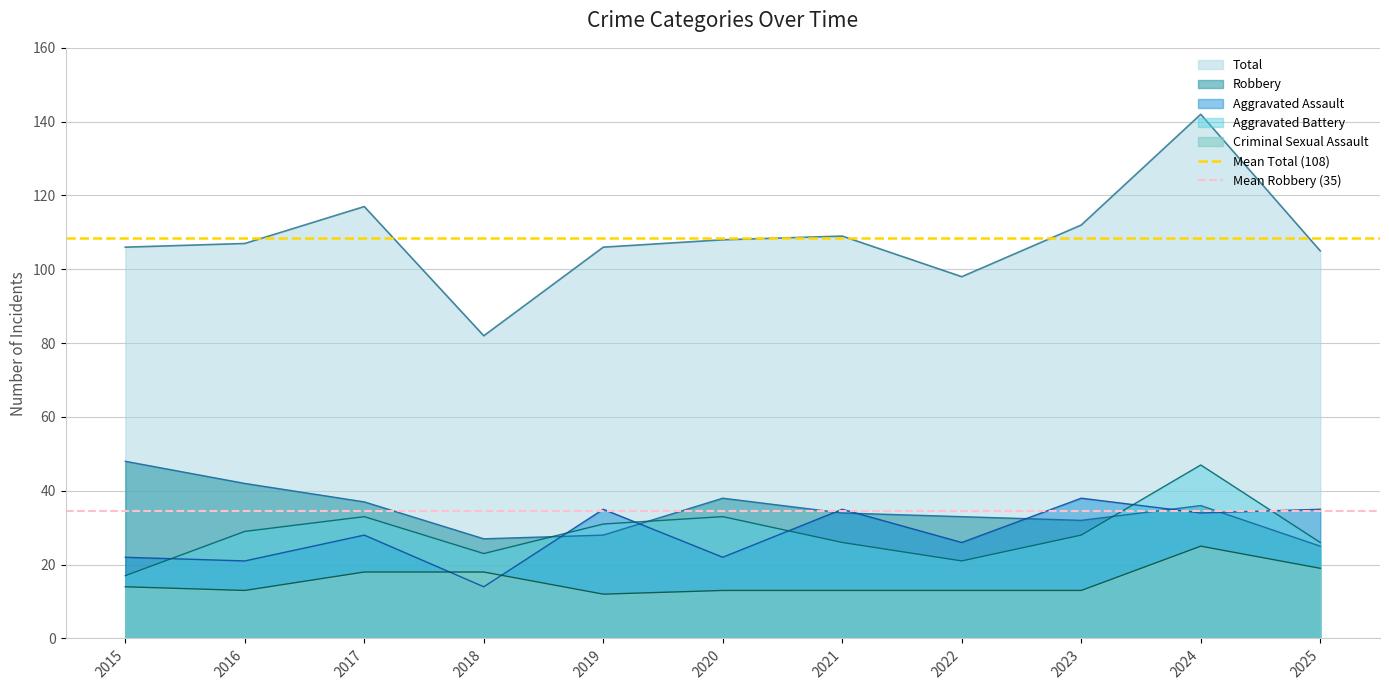

What is the average value of the Mean Total (108) series?

108.4